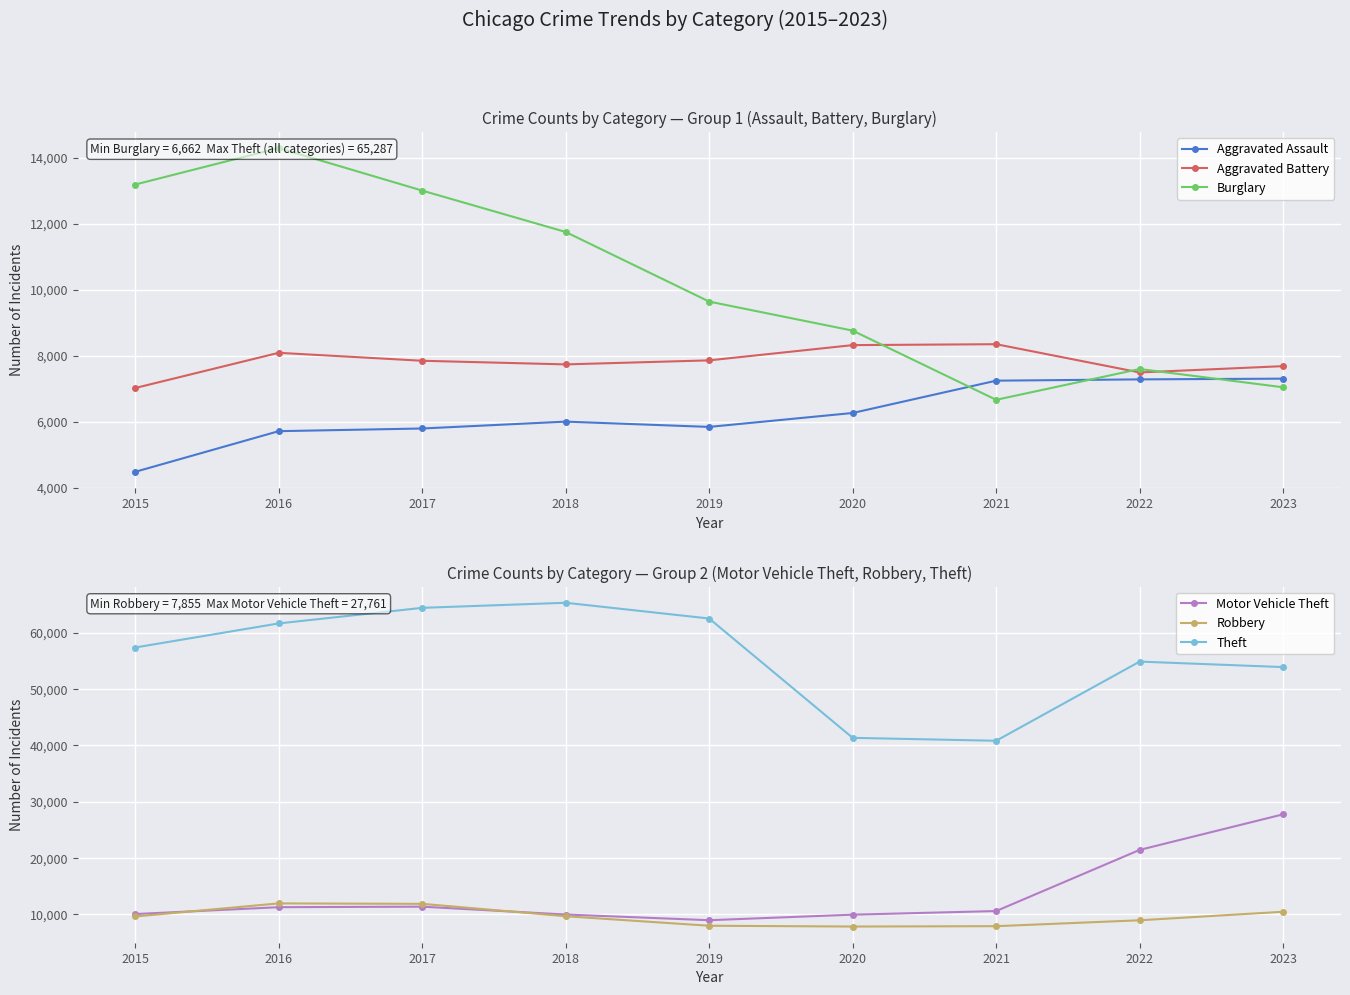

Between 2019 and 2023, which is larger?

2023